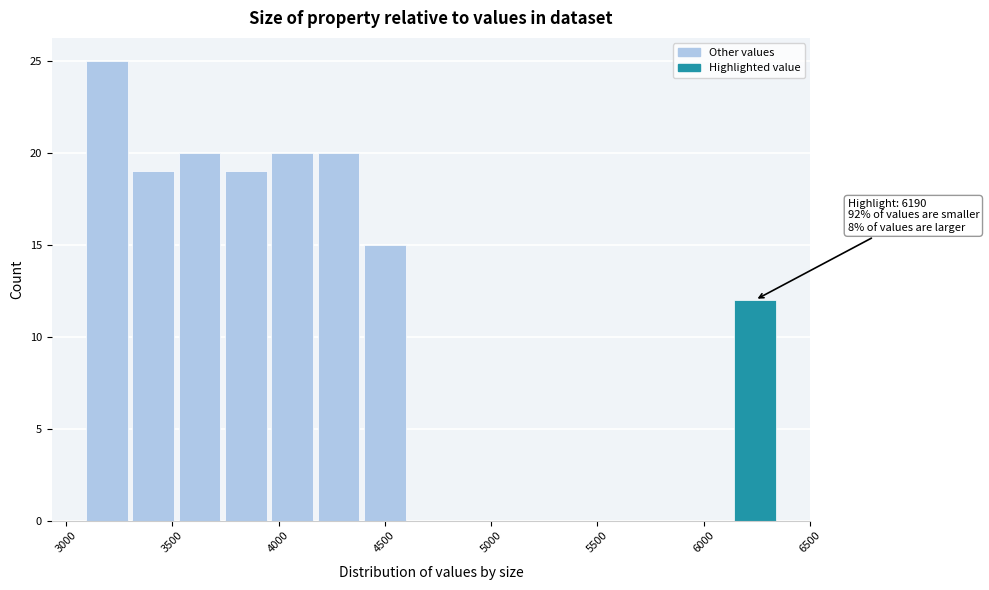

Over which range of the x-axis is the bar tallest?

3100 to 3300